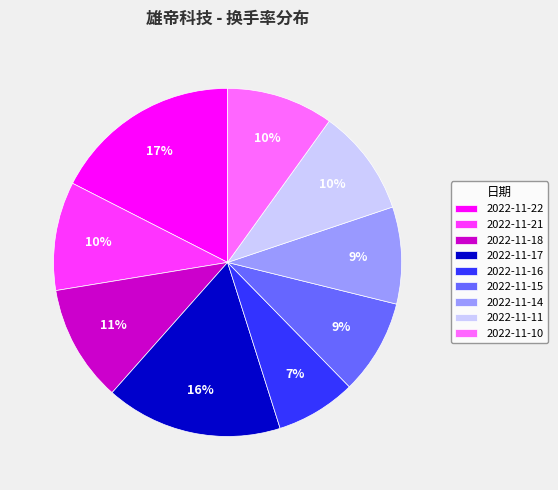

To the nearest percent, what portion does 2022-11-11 represent?

10%